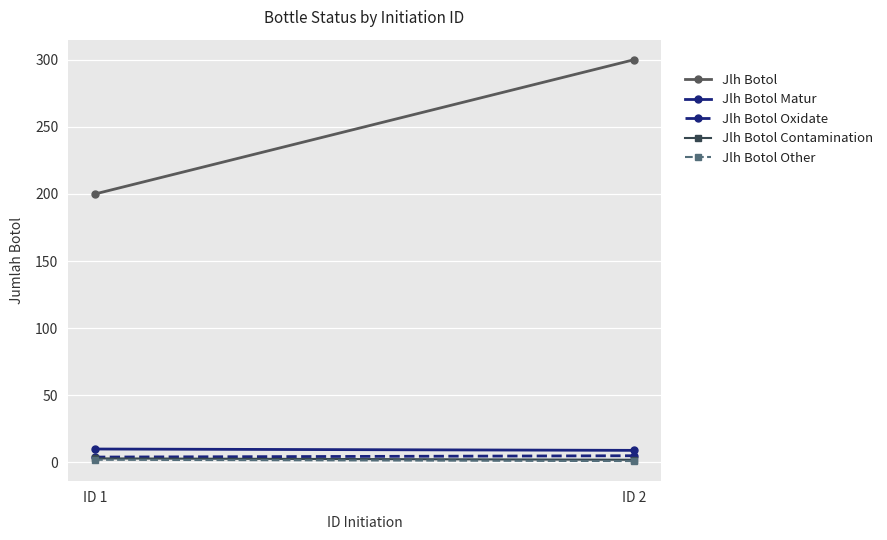

Is it true that Jlh Botol equals 200 at ID 1?

True